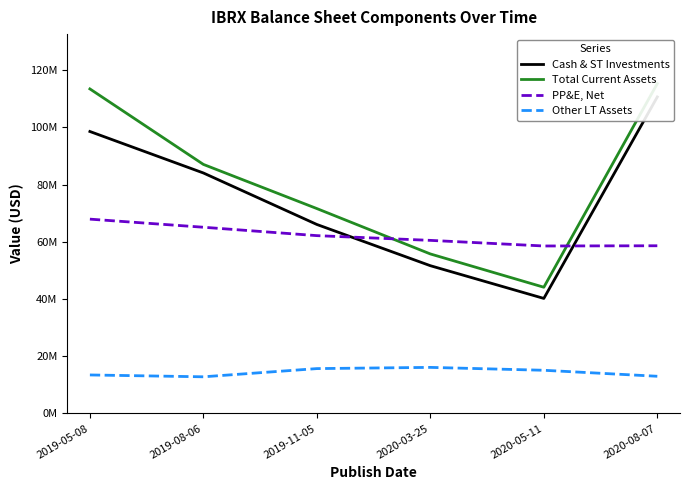

What is the label of the 6th point from the left?

2020-08-07